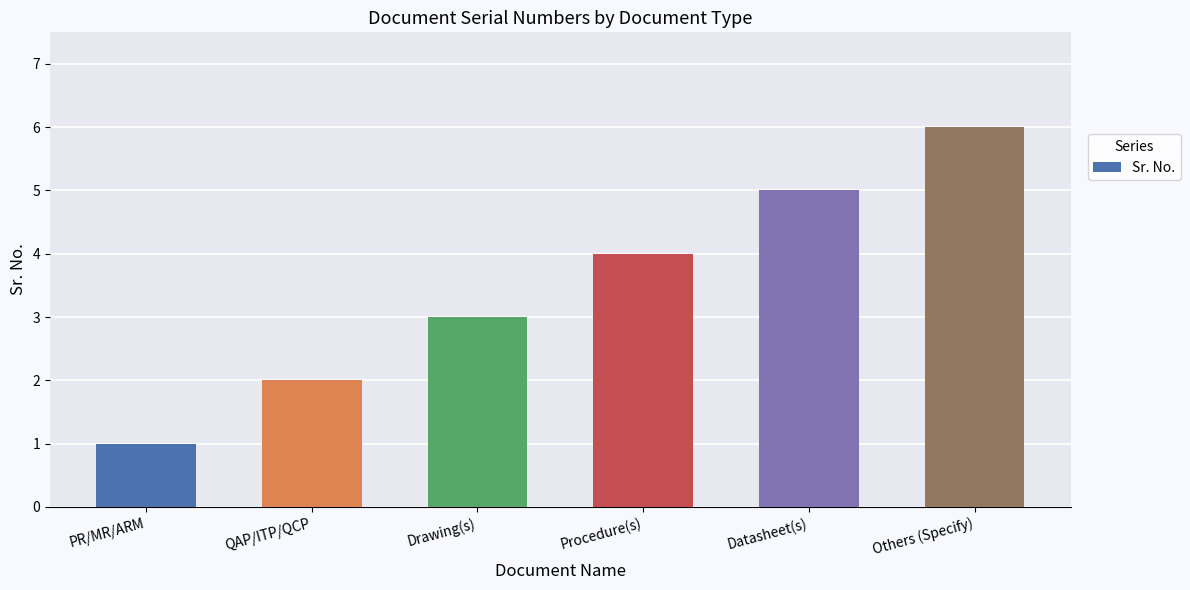

What is the label of the 4th bar from the left?

Procedure(s)